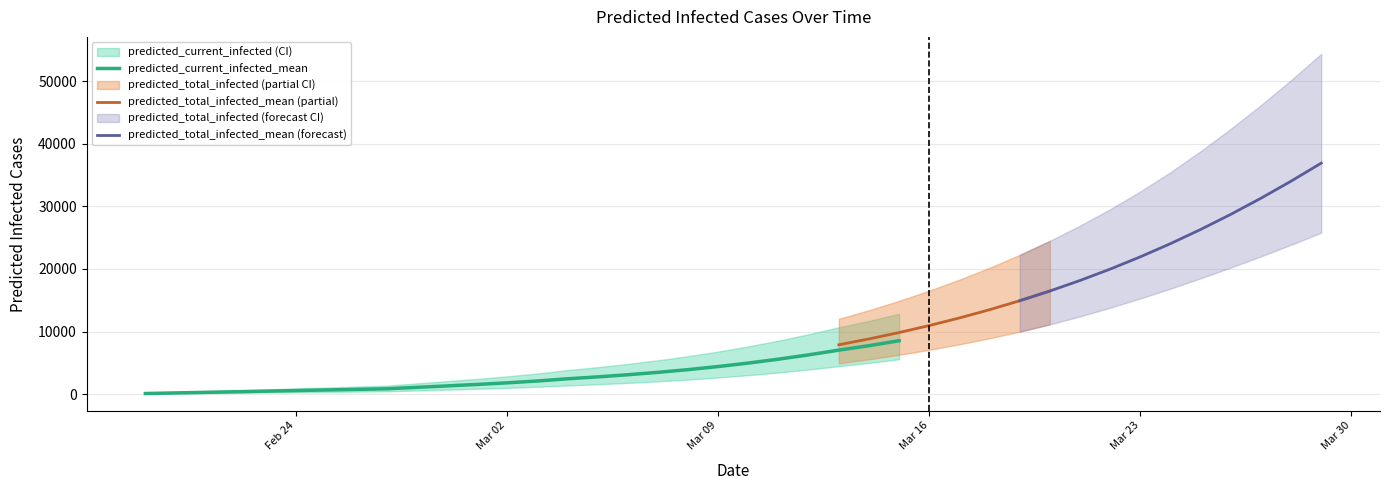

The predicted_total_infected_upper series shows 24828 at 35. True or false?

False